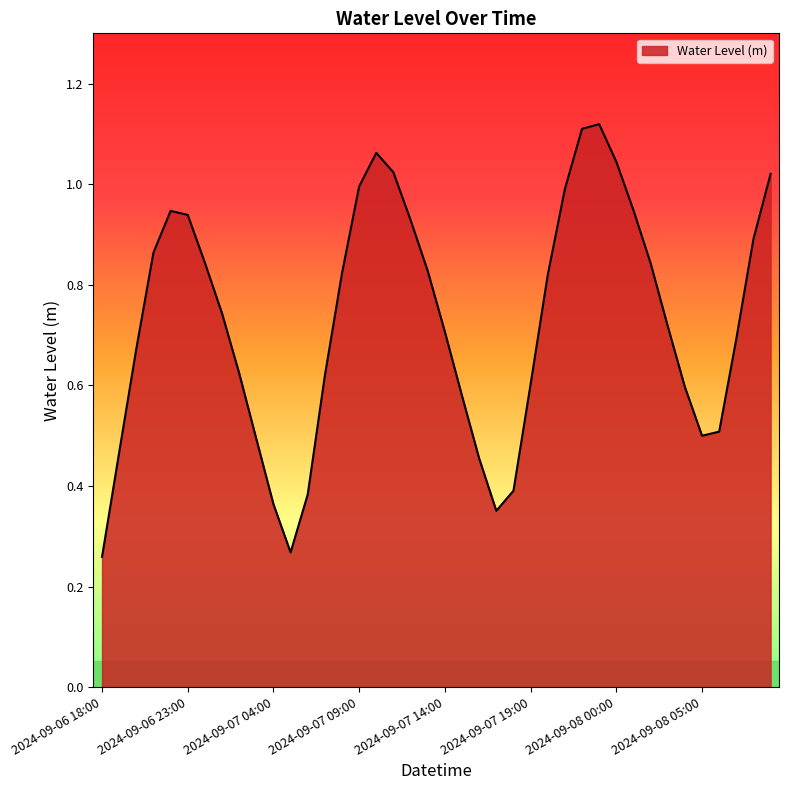

Is this an area chart (filled region under the line)?

Yes